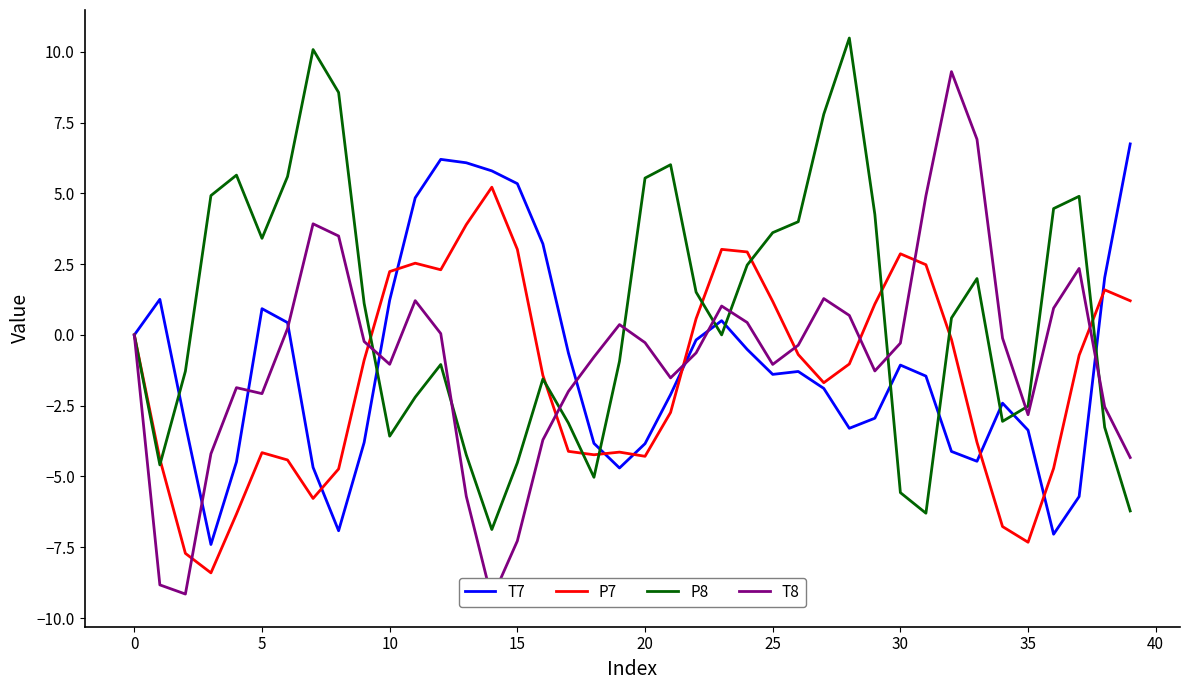

What is the lowest value of the T7 series?

-7.4